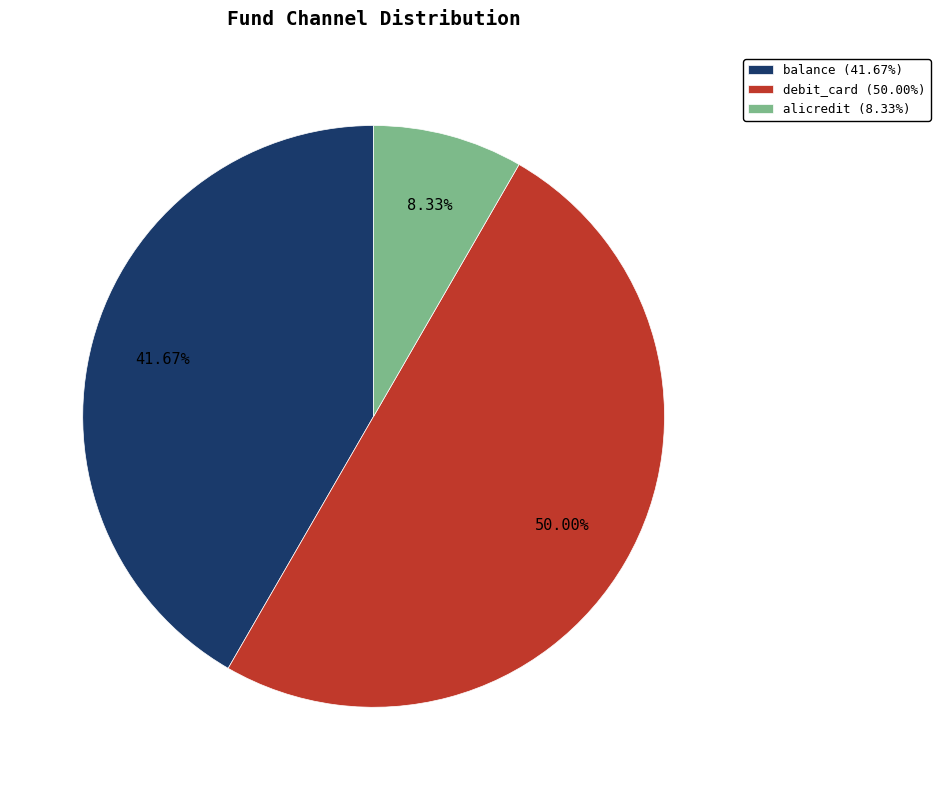

Combined, do balance (41.67%) and debit_card (50.00%) account for over 50%?

Yes